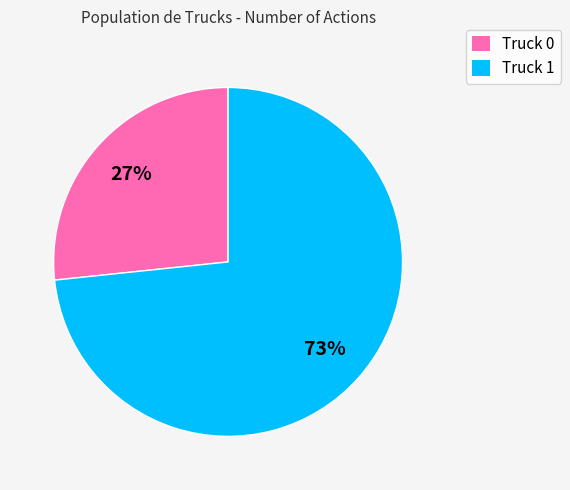

What percentage is the Truck 0 slice, to the nearest percent?

27%